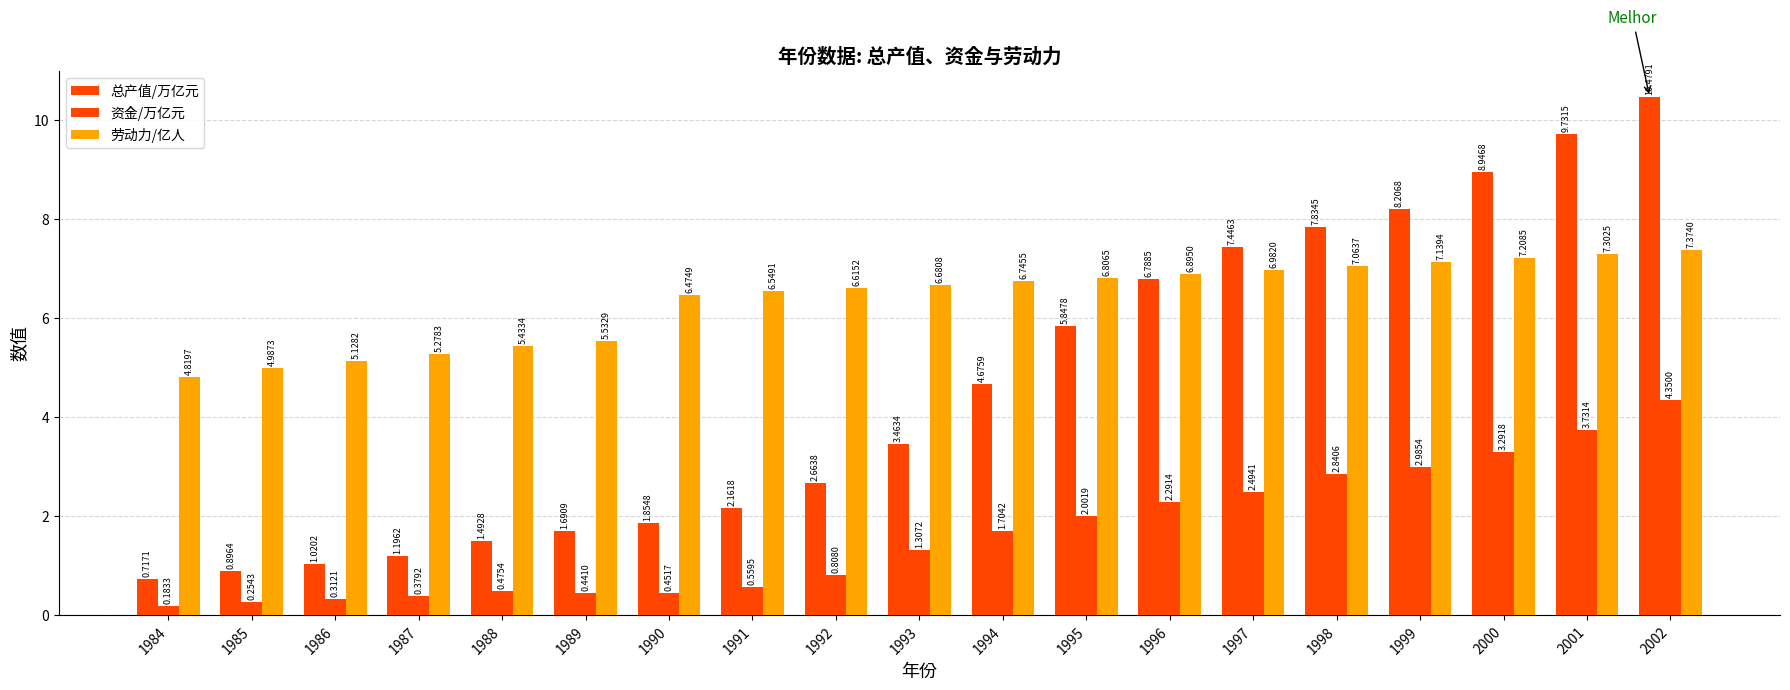

Reading left to right, transcribe all the data shown in this chart.

总产值/万亿元: 0.7	0.9	1.0	1.2	1.5	1.7	1.9	2.2	2.7	3.5	4.7	5.8	6.8	7.4	7.8	8.2	8.9	9.7	10.5
资金/万亿元: 0.2	0.3	0.3	0.4	0.5	0.4	0.5	0.6	0.8	1.3	1.7	2.0	2.3	2.5	2.8	3.0	3.3	3.7	4.3
劳动力/亿人: 4.8	5.0	5.1	5.3	5.4	5.5	6.5	6.5	6.6	6.7	6.7	6.8	6.9	7.0	7.1	7.1	7.2	7.3	7.4